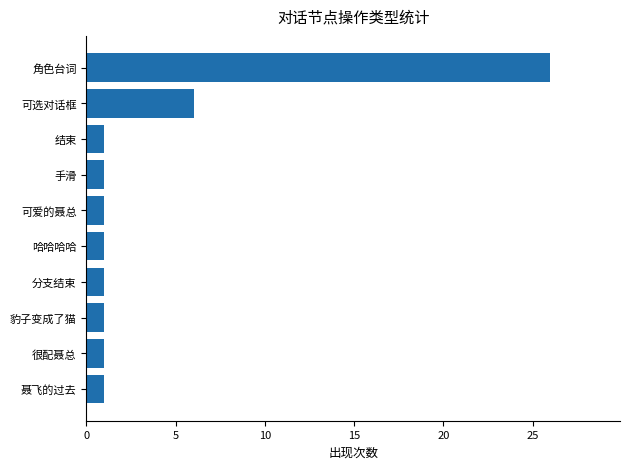

The chart shows a value of 1 at 哈哈哈哈. True or false?

True